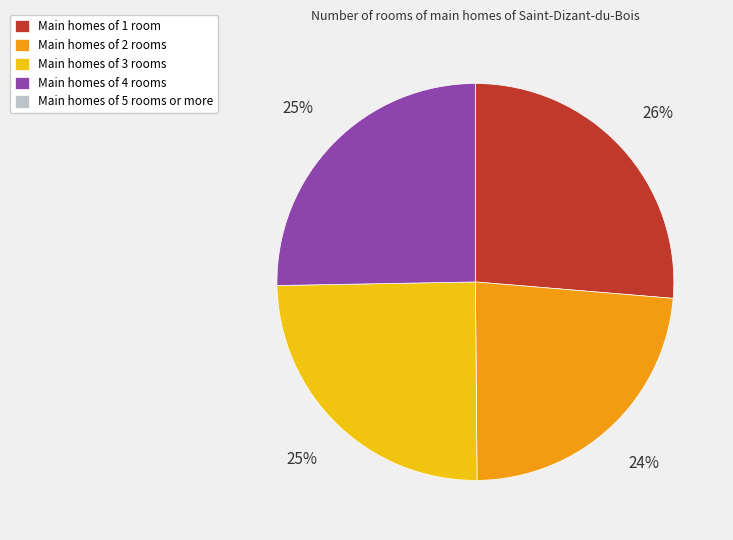

To the nearest percent, what is the average slice percentage?

25%